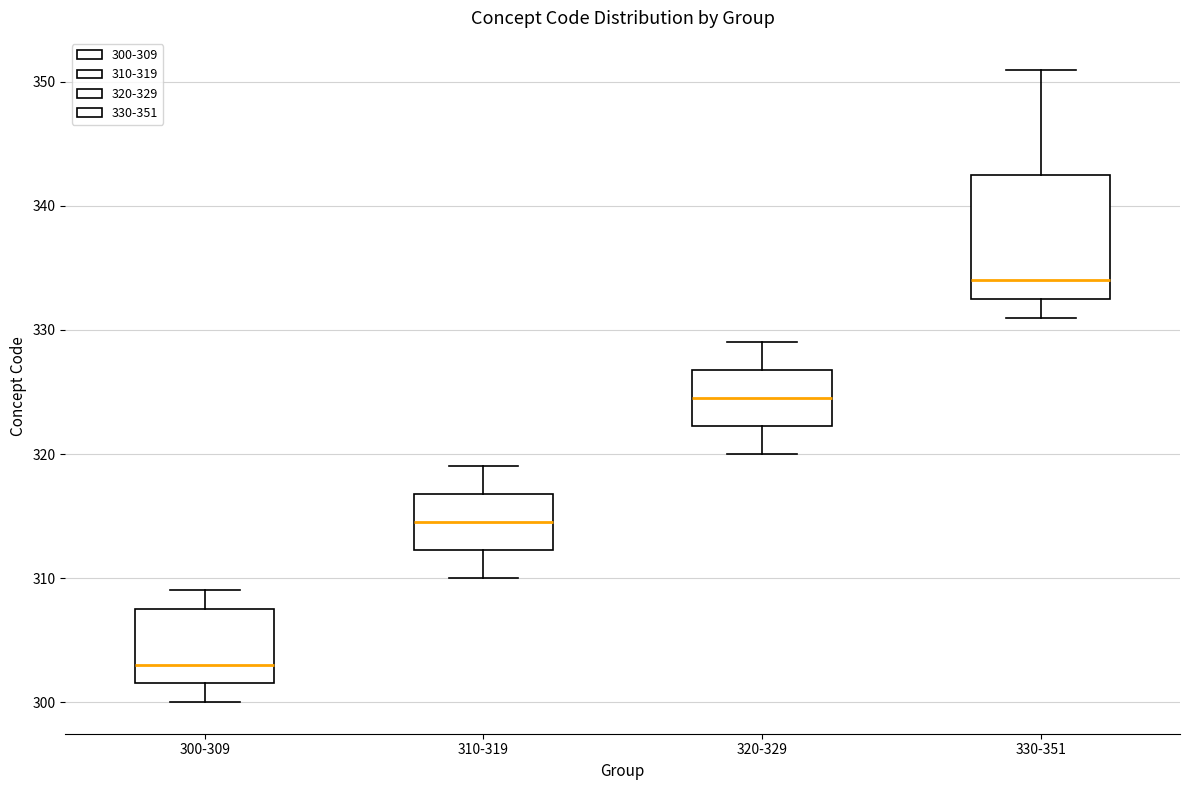

Where does the upper whisker of the box for 330-351 end on the y-axis? The values are not printed on the chart, so give them approximately, as read against the axis.

351